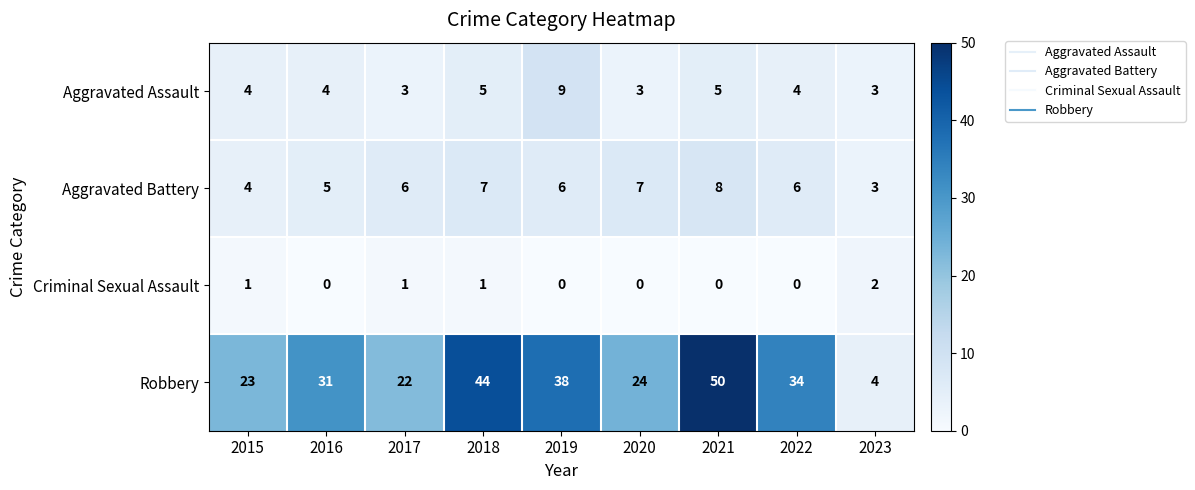

List the series in order of their peak value, lowest first.

Criminal Sexual Assault, Aggravated Battery, Aggravated Assault, Robbery